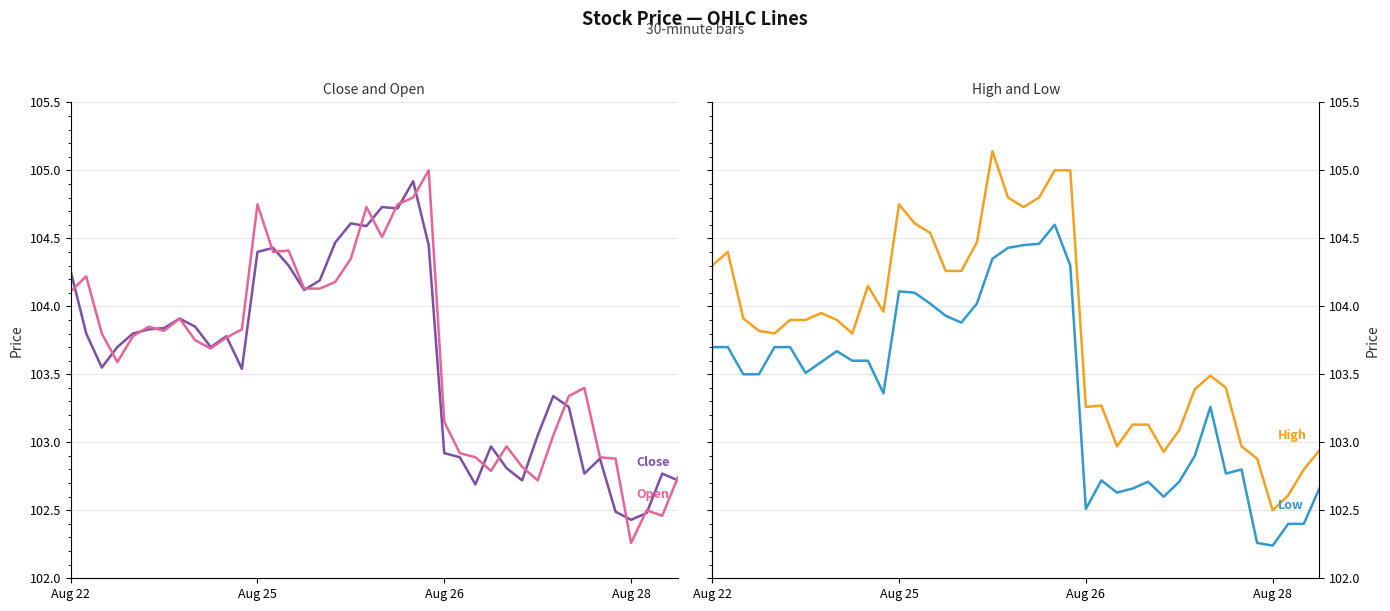

Which series has the largest range (max minus min)?

Open